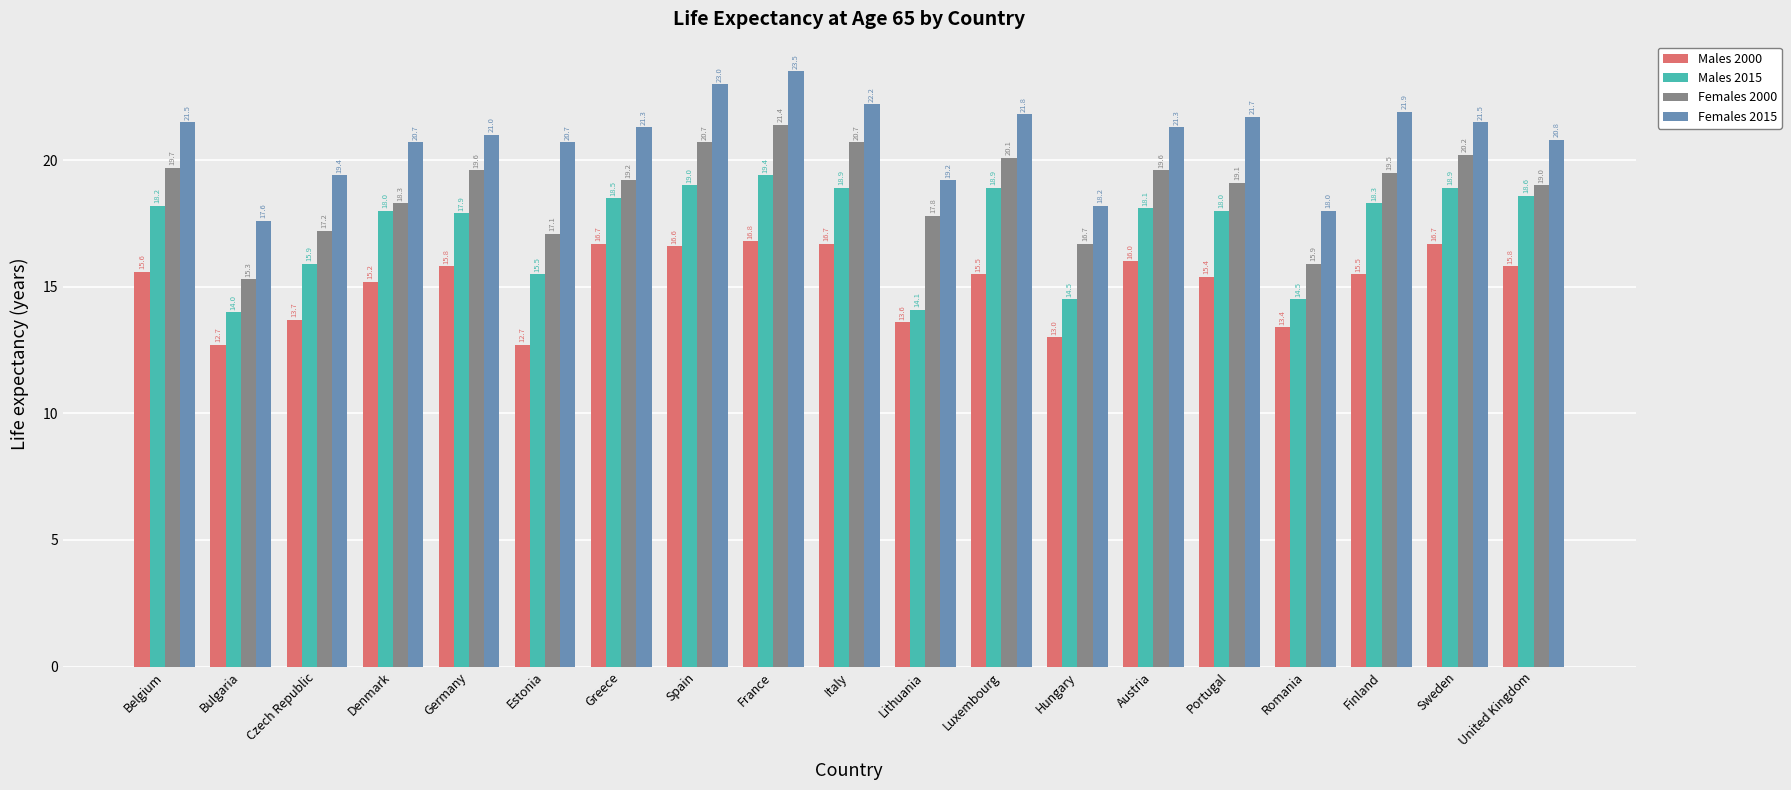

Where is Females 2000 nearest to the value 18?

Lithuania